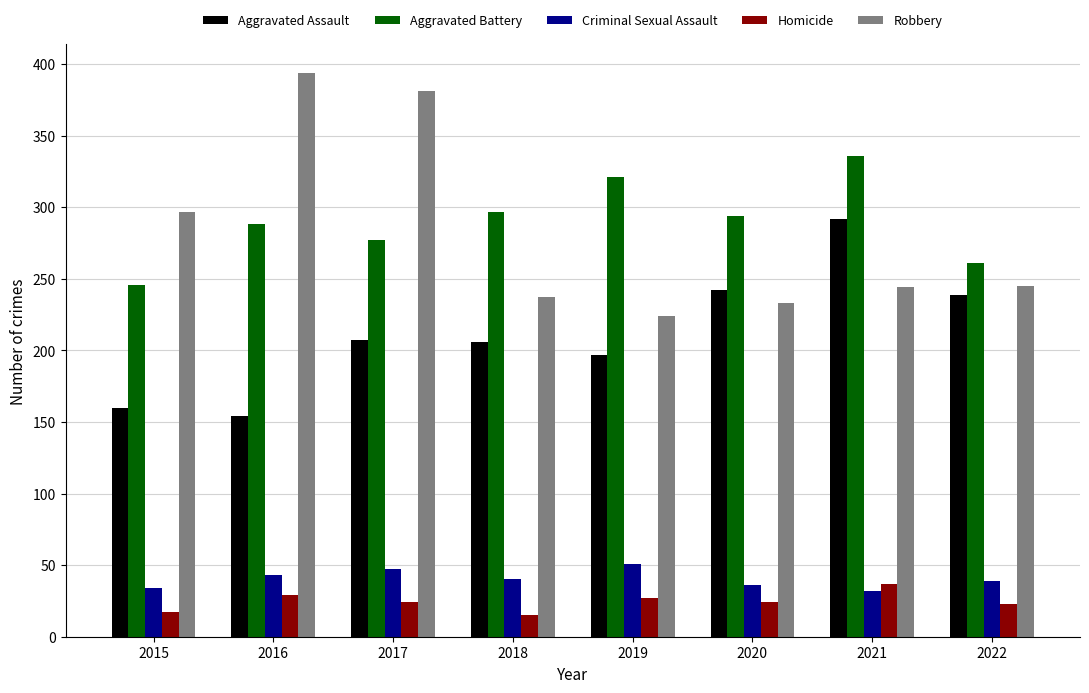

What is the lowest value of the Aggravated Assault series?

154